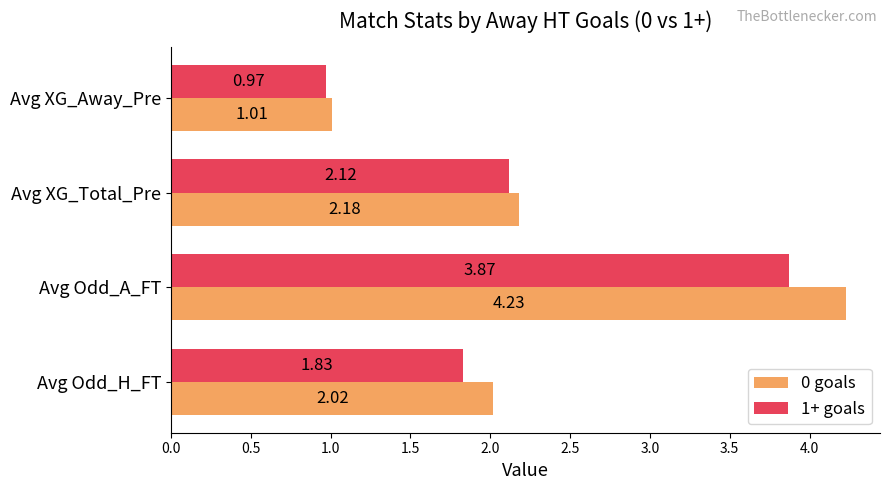

What is the average value of the 0 goals series?

2.4